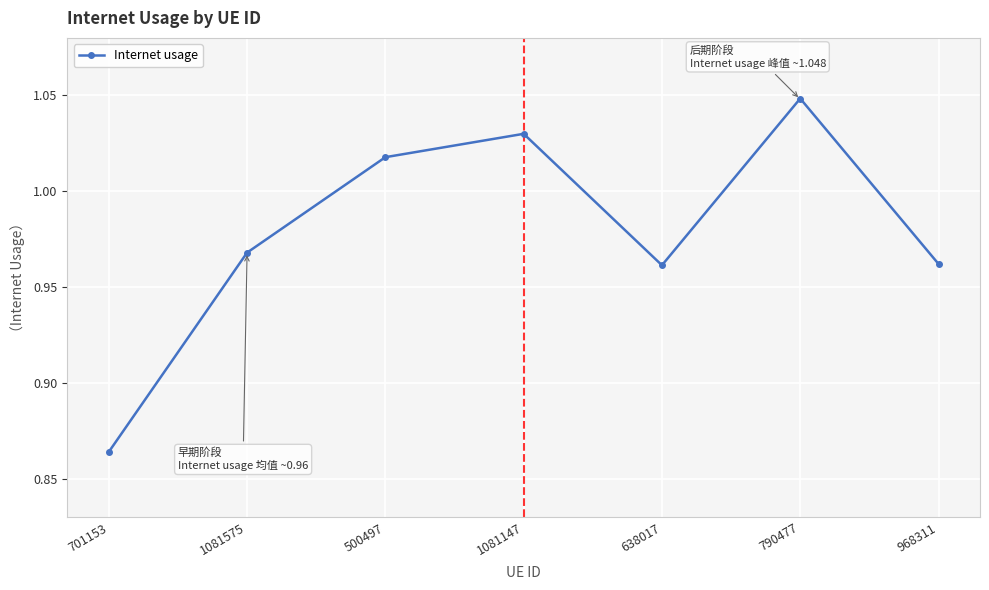

At which category does the chart reach its minimum across all series?

701153